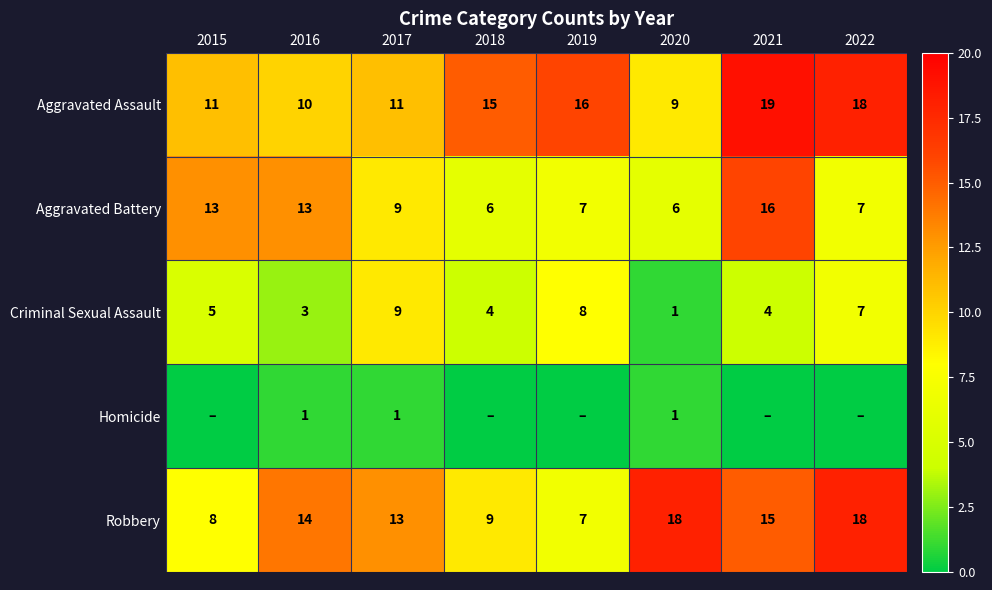

What is the sum of all Robbery values?

102